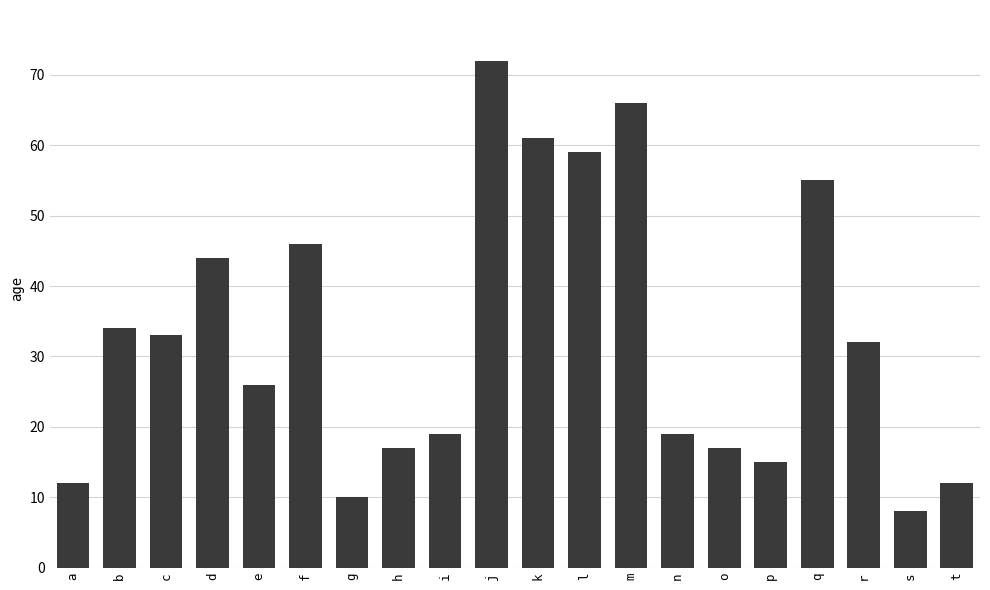

How many categories are shown in the chart?

20